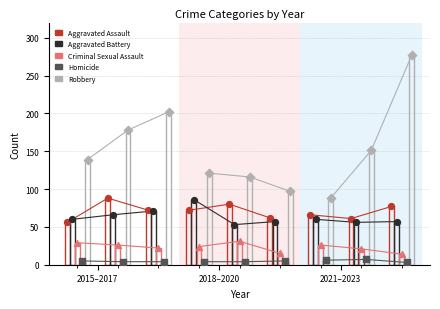

At how many categories does at least one series exceed 153?

3